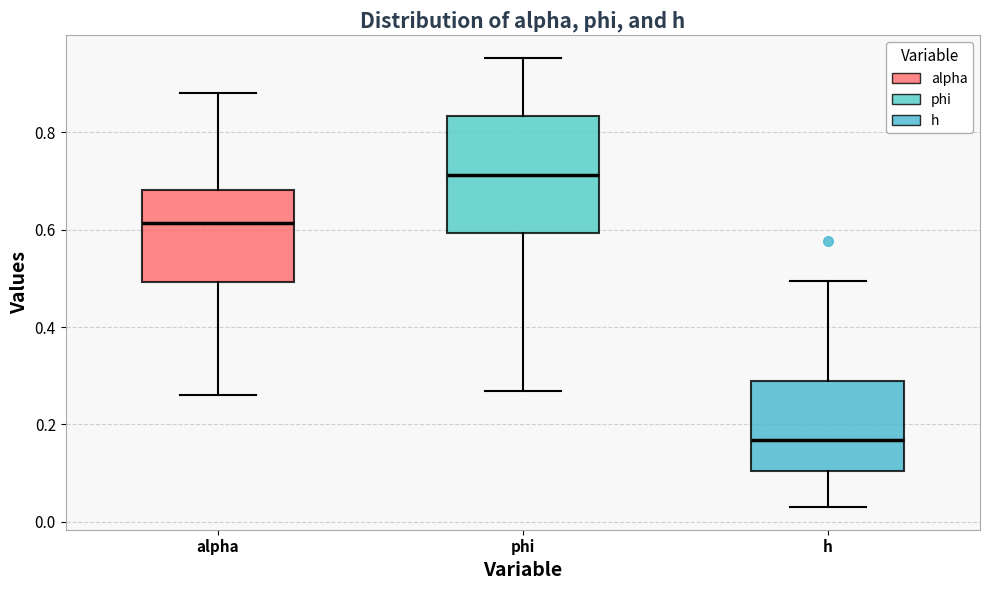

Reading left to right, transcribe this box plot: for each box, give where its median line is, the range the box spans, and where its two whiskers end, as read against the y-axis. The values are not printed on the chart, so give them approximately, as read against the axis.

alpha: median 0.62, box 0.50 to 0.68, whiskers 0.26 to 0.88
phi: median 0.72, box 0.60 to 0.84, whiskers 0.26 to 0.96
h: median 0.16, box 0.10 to 0.28, whiskers 0.02 to 0.50